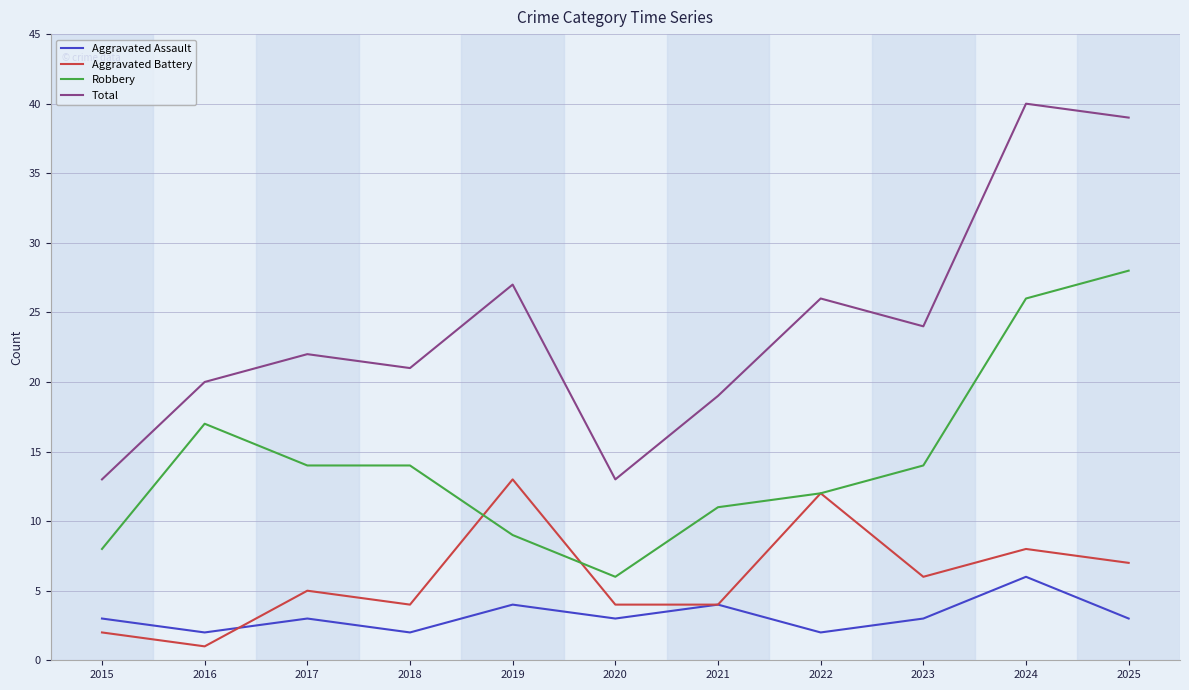

Count the number of data series in this chart.

4